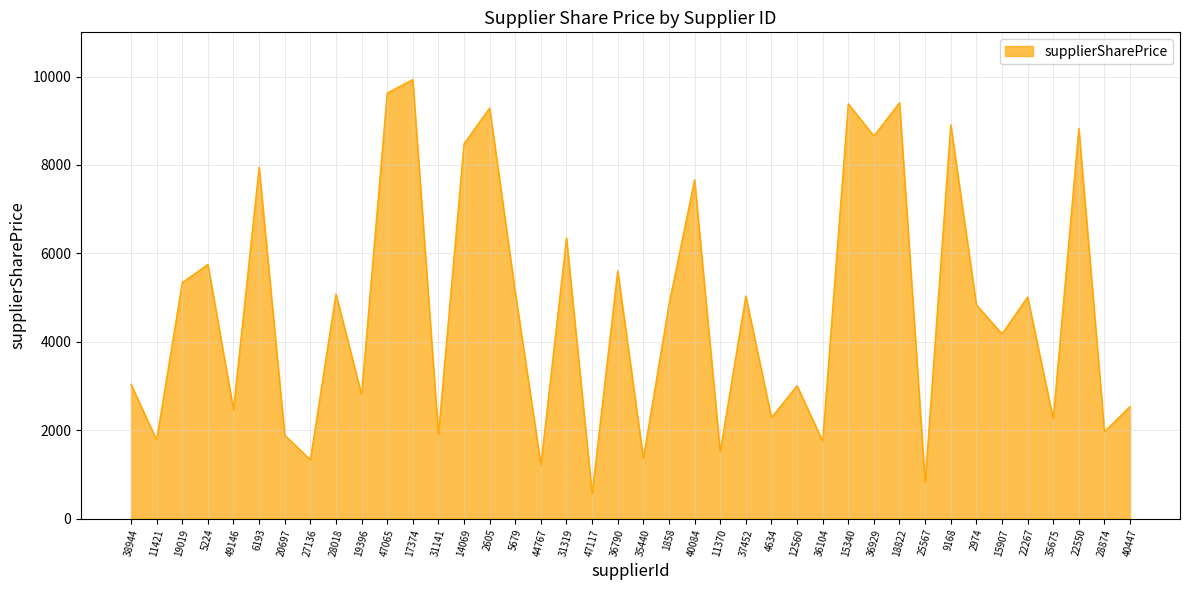

True or false: the data shows 8100.7 at 19019.

False